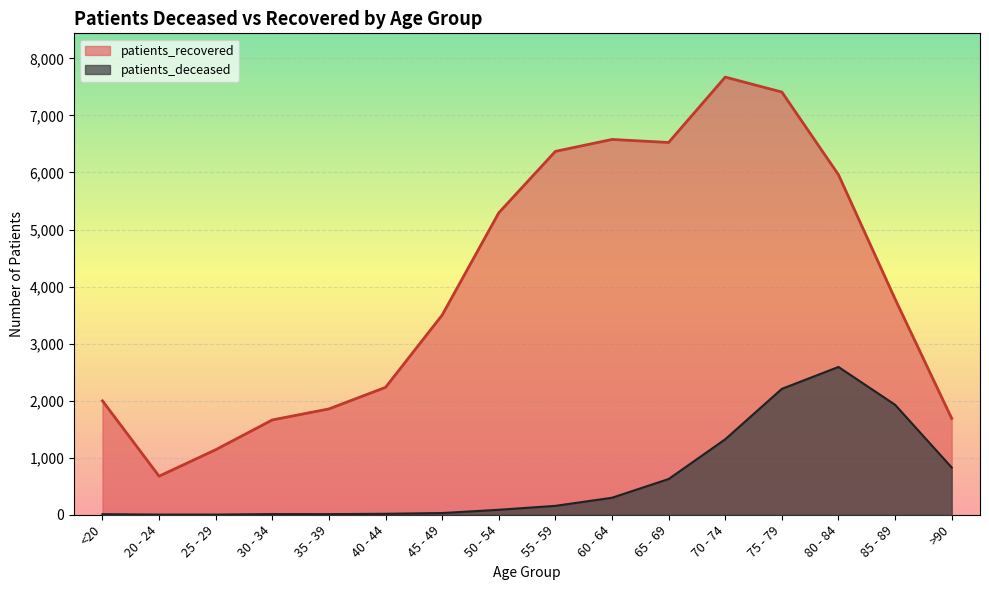

Where is the first local minimum for patients_recovered?

20 - 24